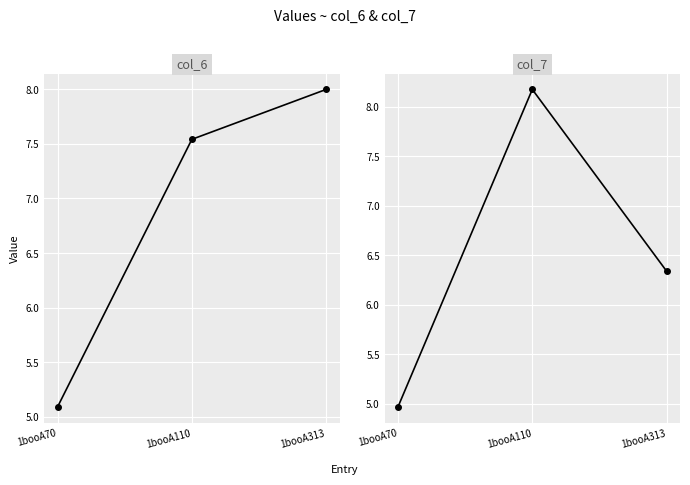

At 1booA70, list the series in order from largest to smallest.

col_6, col_7